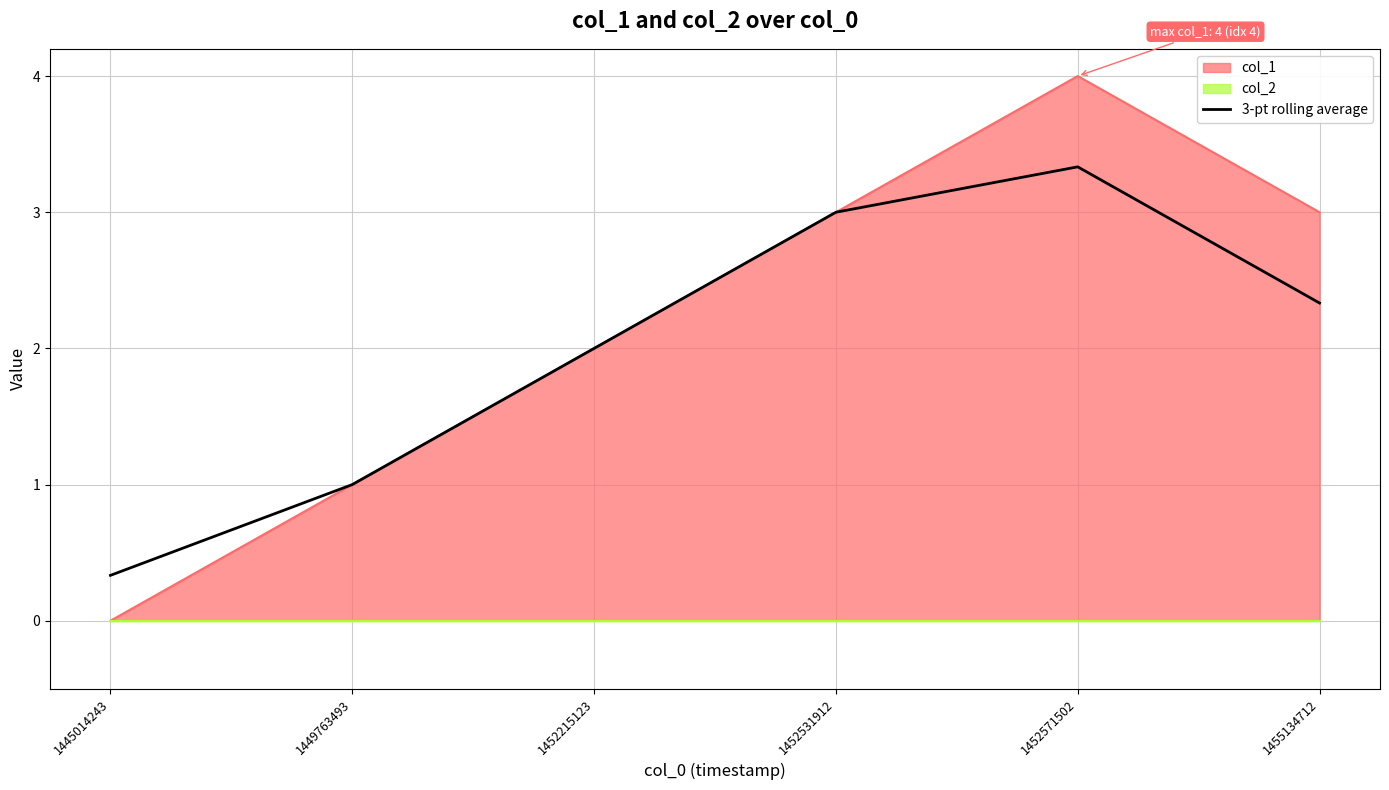

Where does the data first go above 2?

1452531912